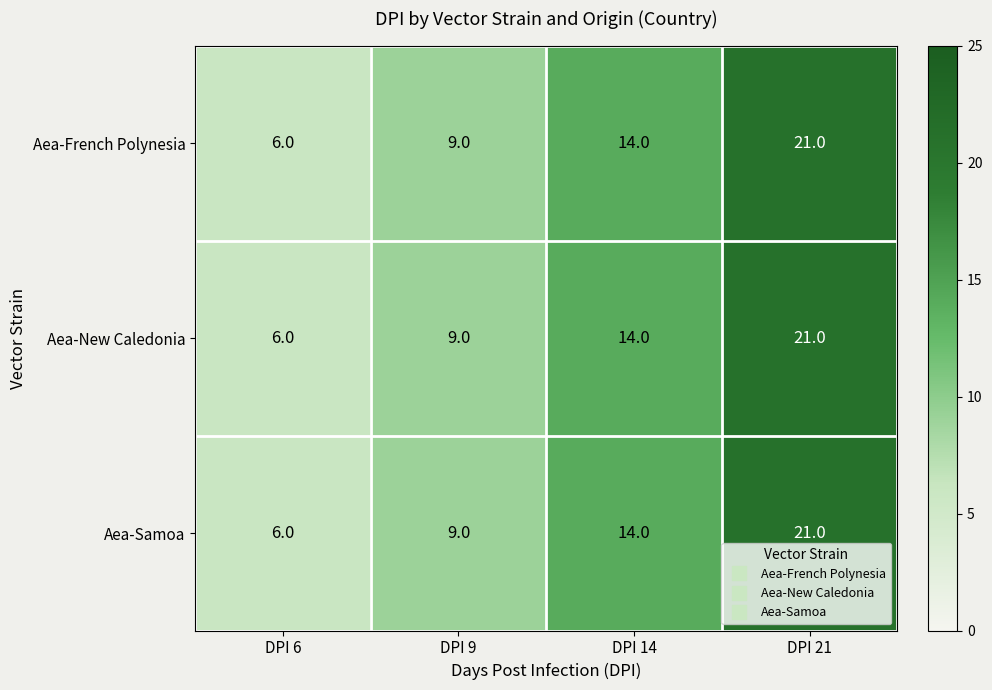

Count the number of categories in the chart.

4